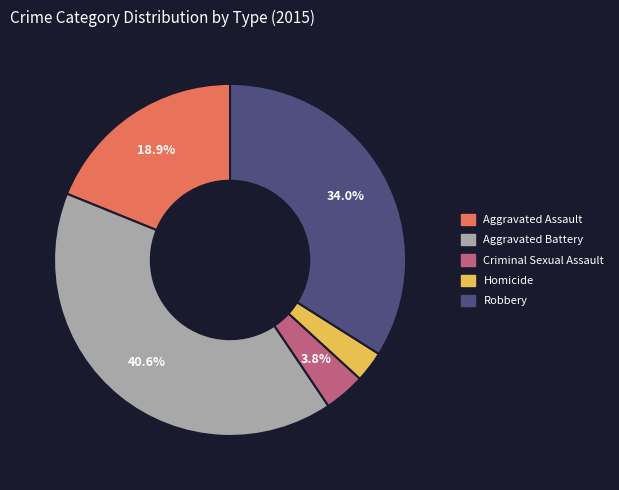

Combined, do Aggravated Assault and Robbery account for over 50%?

Yes